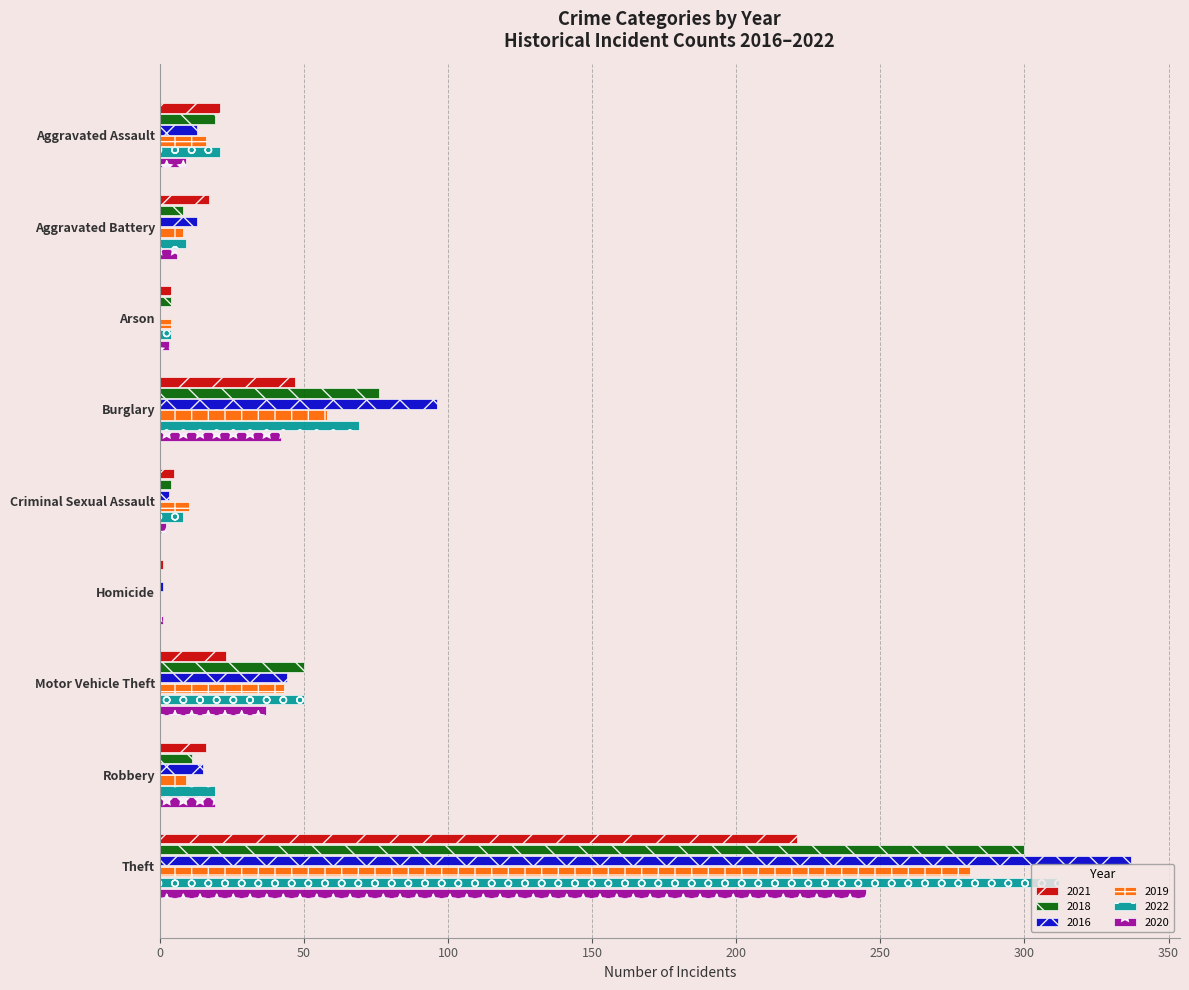

Where is 2016 nearest to the value 168?

Burglary